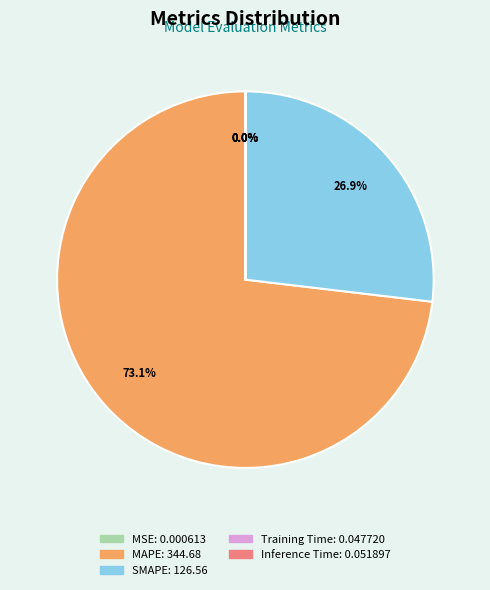

Approximately how many times larger is the value at SMAPE compared to MAPE?

0.4